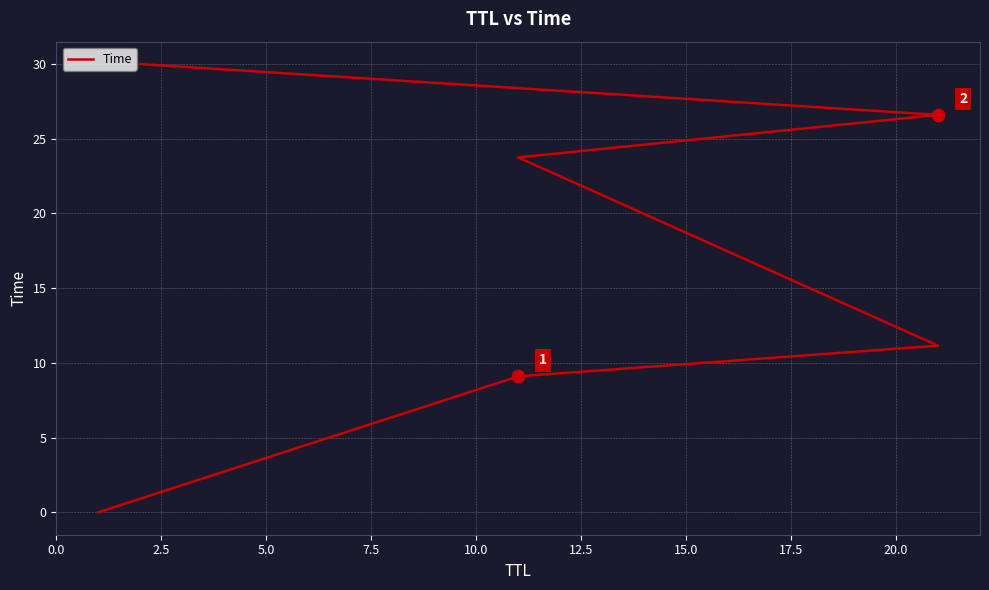

True or false: there are more than 1 points higher than both neighbors.

False